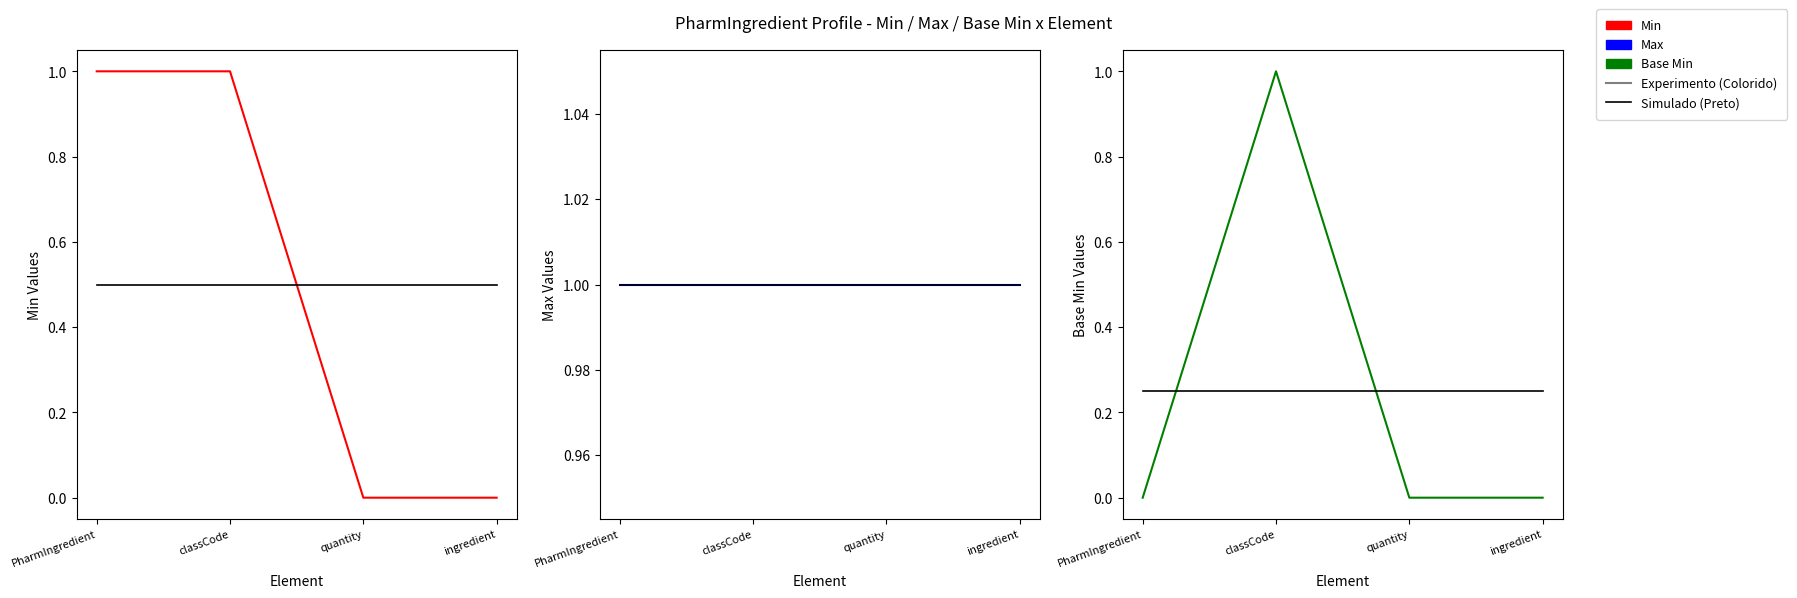

What position from the left is classCode?

2